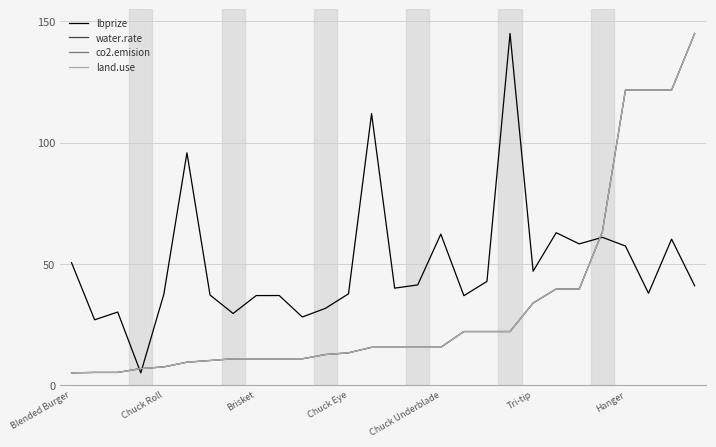

Does the chart display data point markers on the line(s)?

No